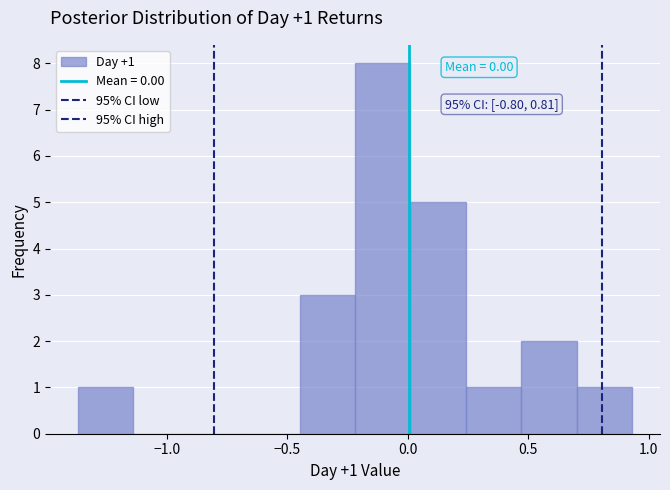

Over which range of the x-axis is the bar tallest?

-0.20 to 0.00